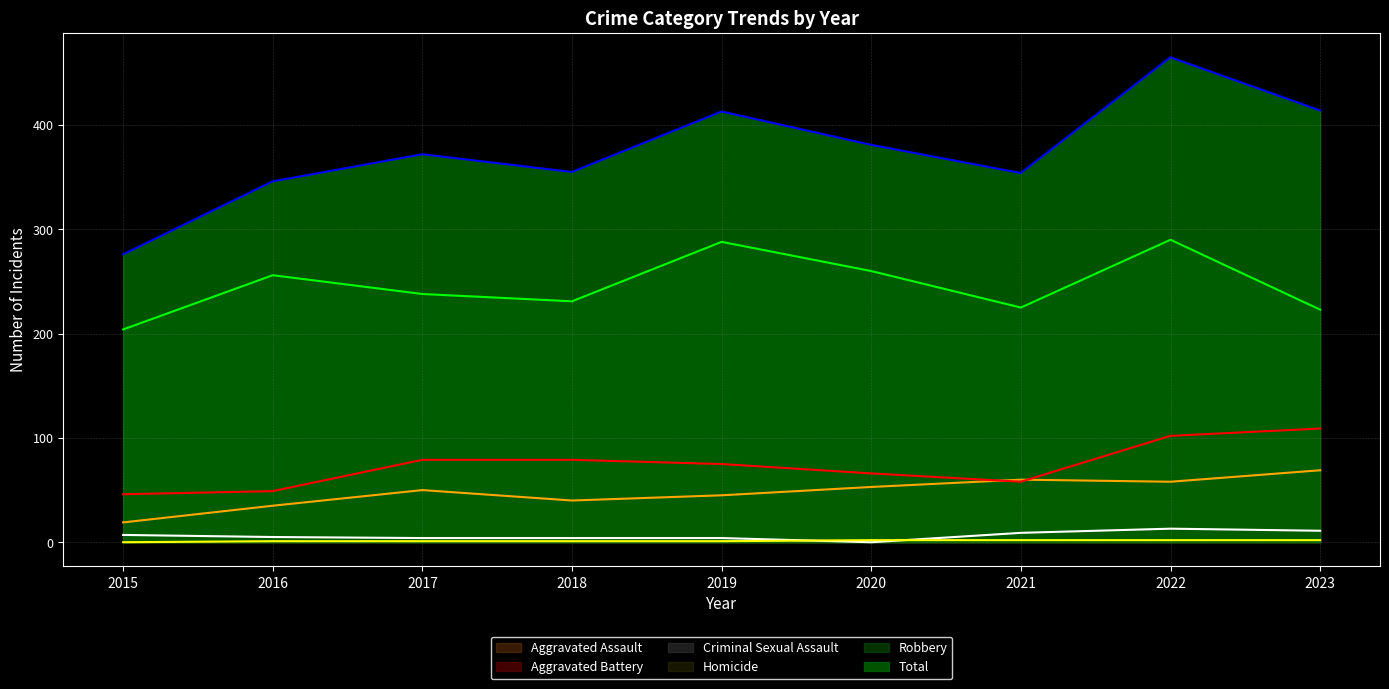

What are all the series names shown in the legend?

Aggravated Assault, Aggravated Battery, Criminal Sexual Assault, Homicide, Robbery, Total